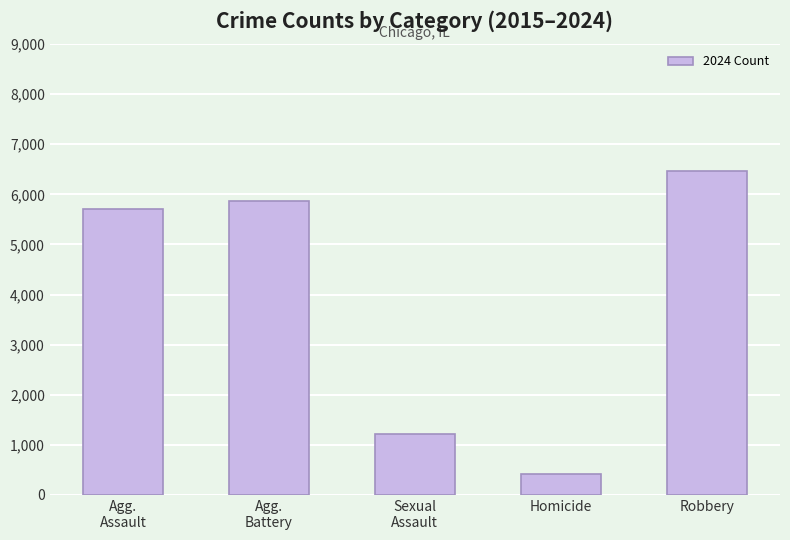

Reading right to left, what are all the values shown in this chart?

Robbery=6471	Homicide=416	Sexual
Assault=1220	Agg.
Battery=5861	Agg.
Assault=5711